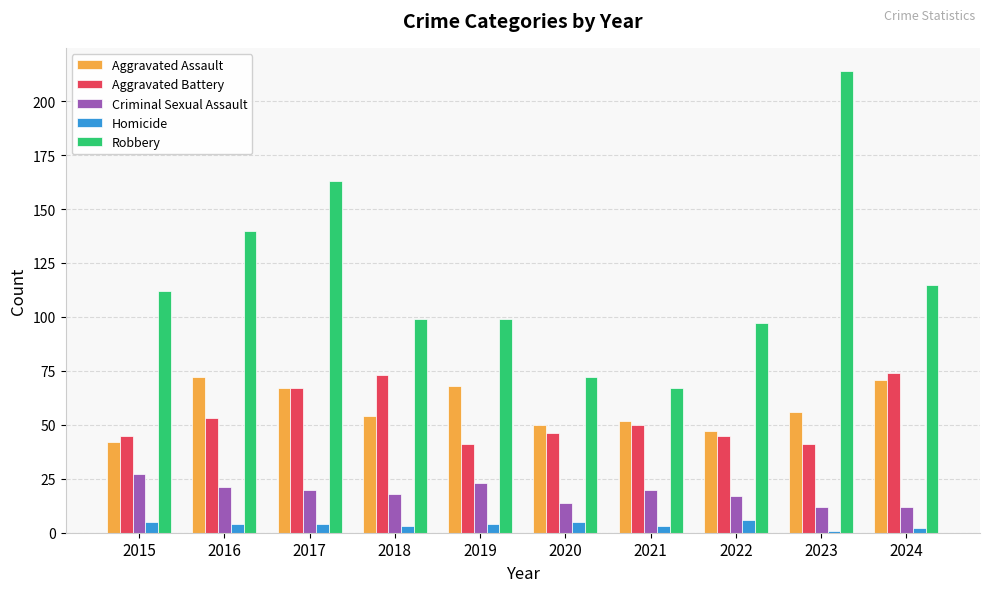

Which series has the widest spread of values?

Robbery